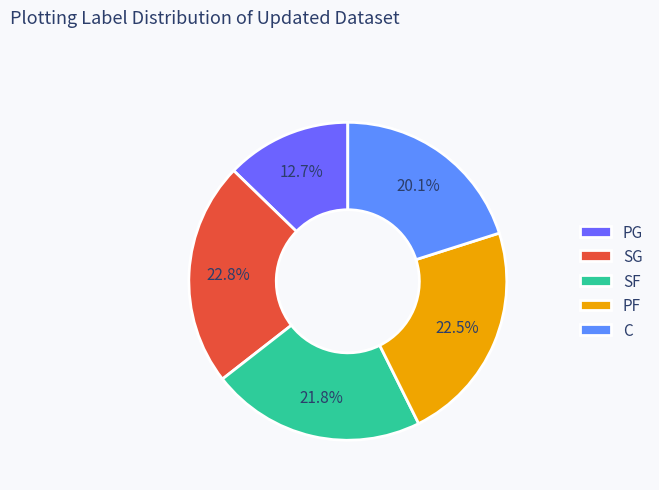

Count the number of slices in the pie.

5